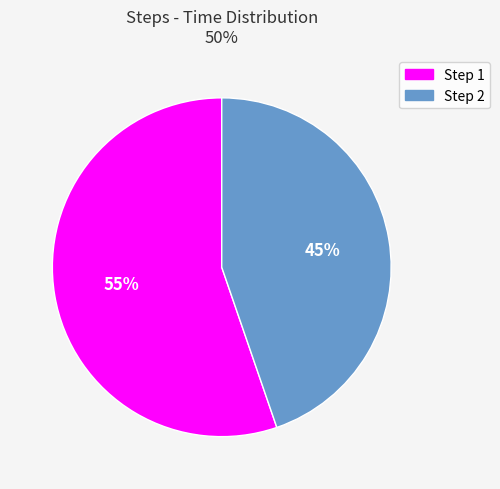

Which category has the biggest portion of the pie?

Step 1